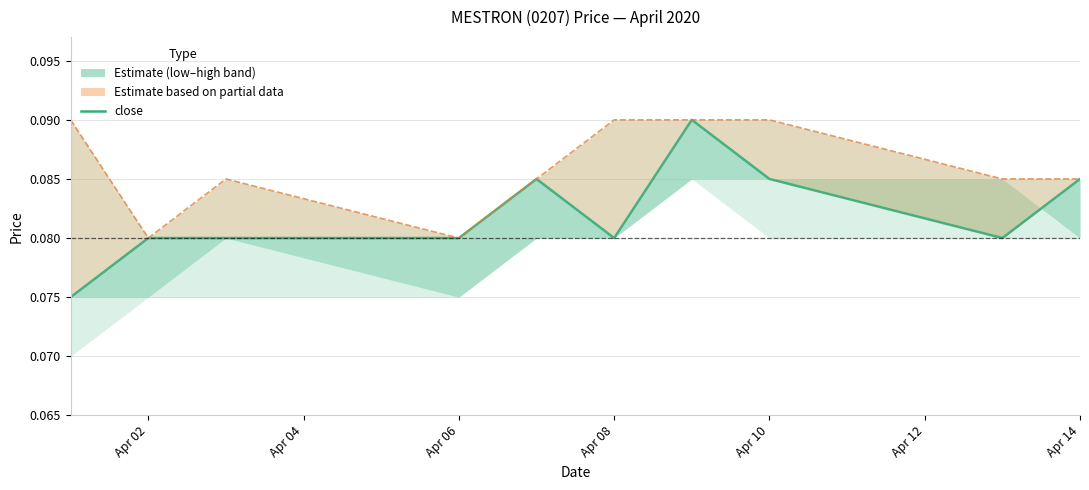

What is the smallest value displayed?

0.1